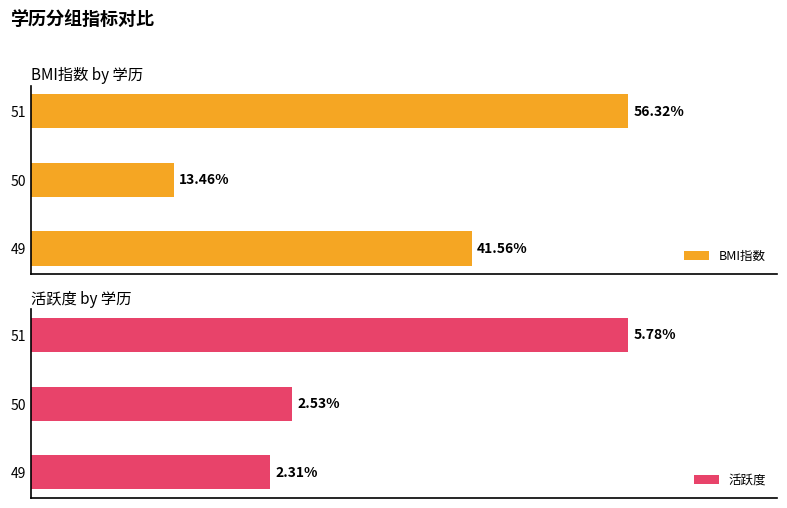

Which series has the largest total across all categories?

BMI指数